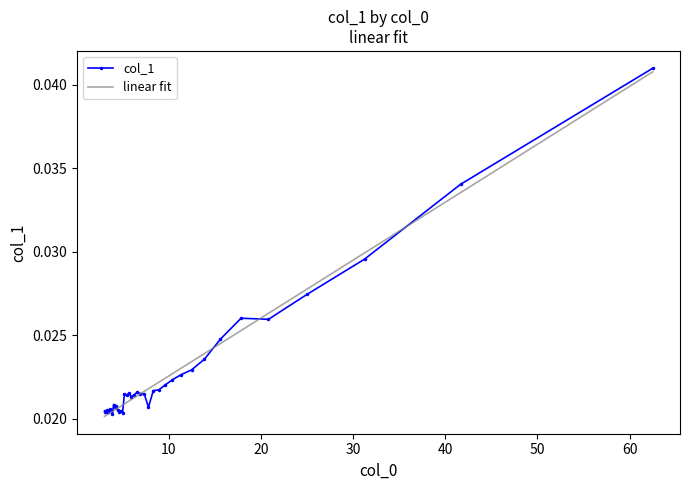

What are all the series names shown in the legend?

col_1, linear fit